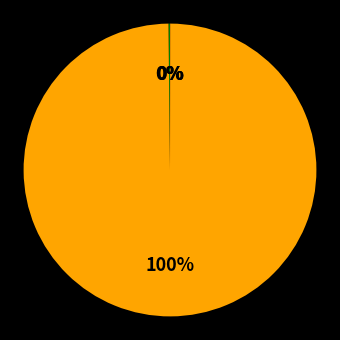

To the nearest percent, what is the average slice percentage?

25%